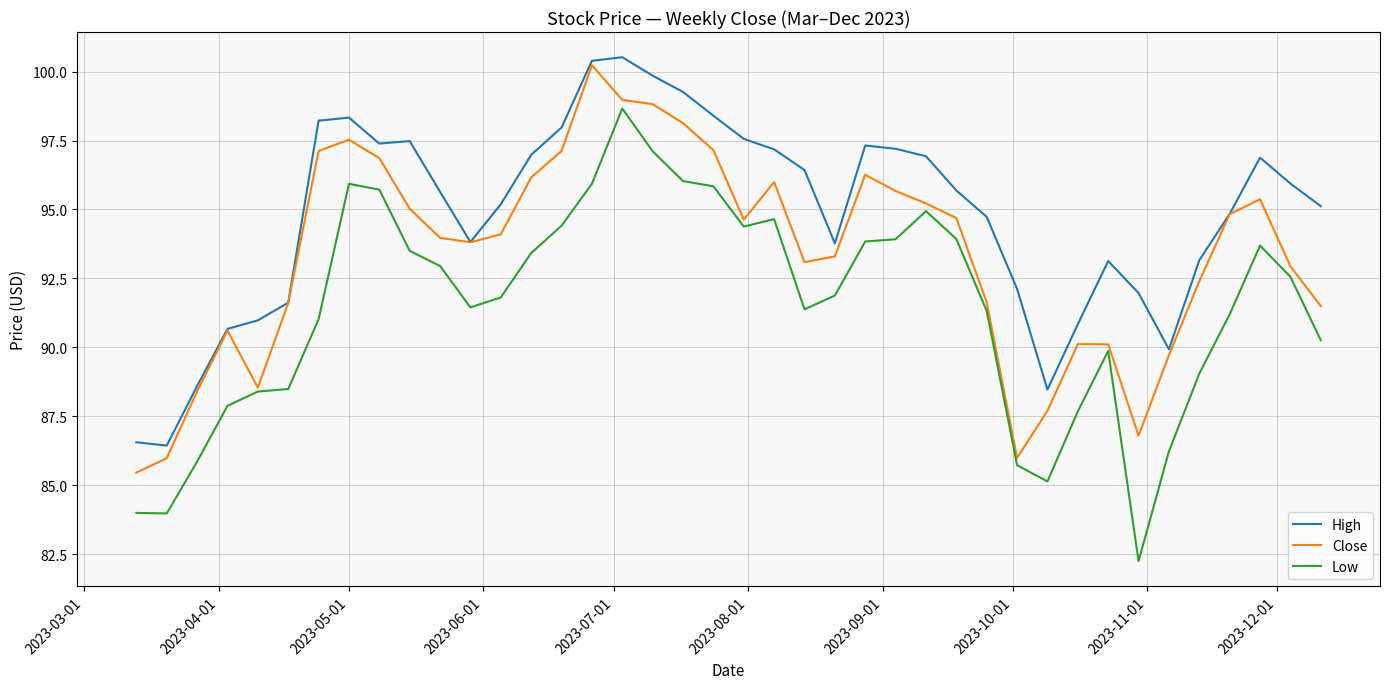

True or false: High and Low cross at least once.

False